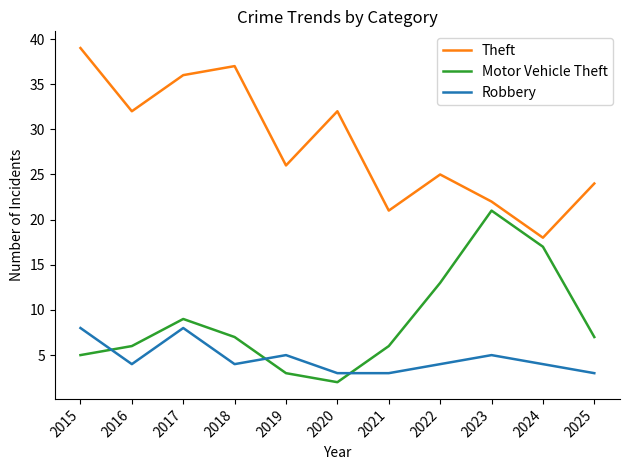

The Robbery series shows 3 at 2025. True or false?

True